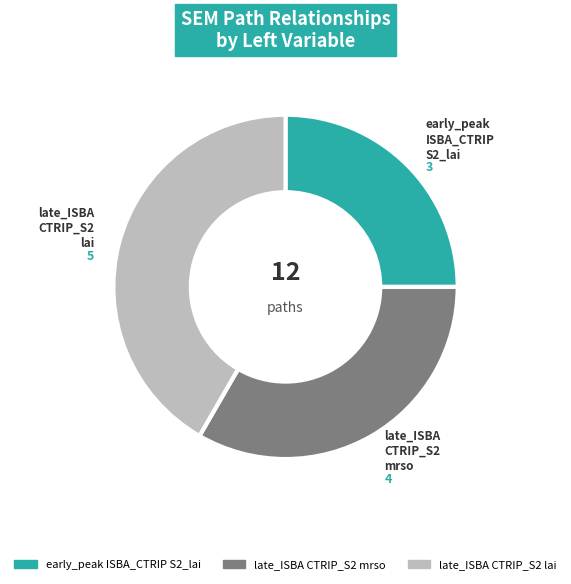

Is there a majority slice in this chart?

No